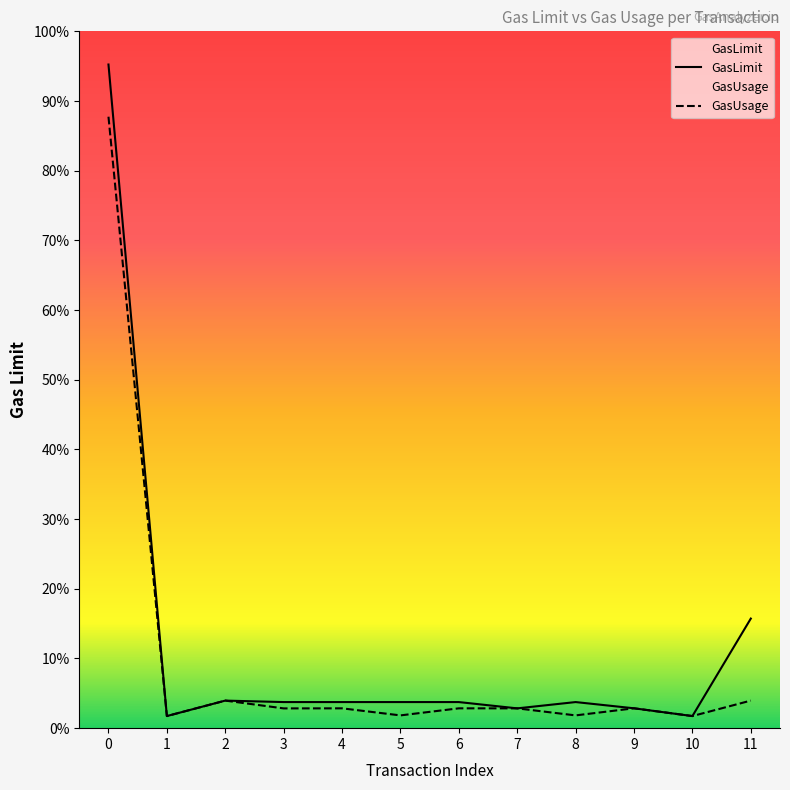

Is it true that GasUsage equals 9892 at 8?

False